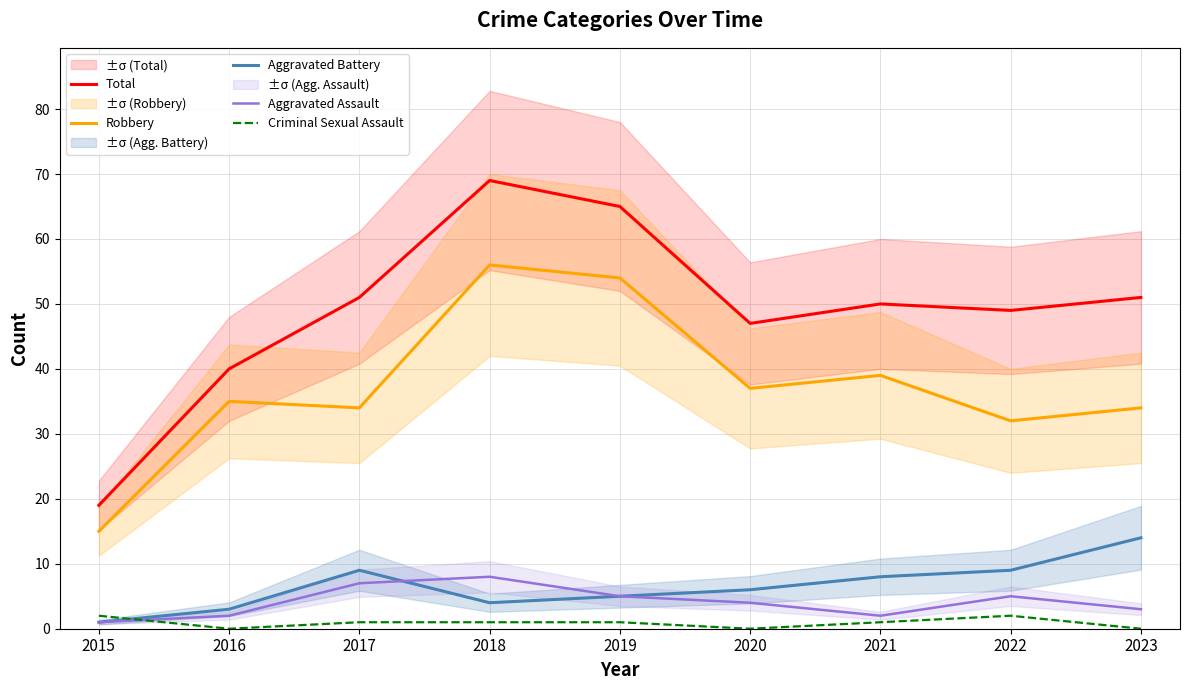

What are all the series names shown in the legend?

Total, Robbery, Aggravated Battery, Aggravated Assault, Criminal Sexual Assault